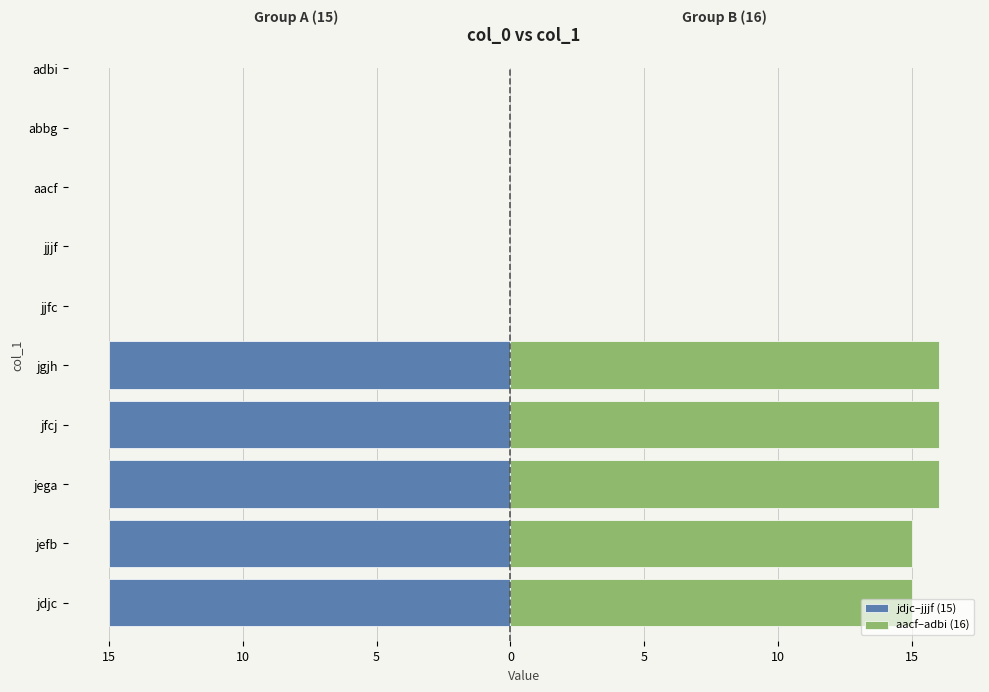

How many aacf–adbi (16) values are between 15 and 16?

5